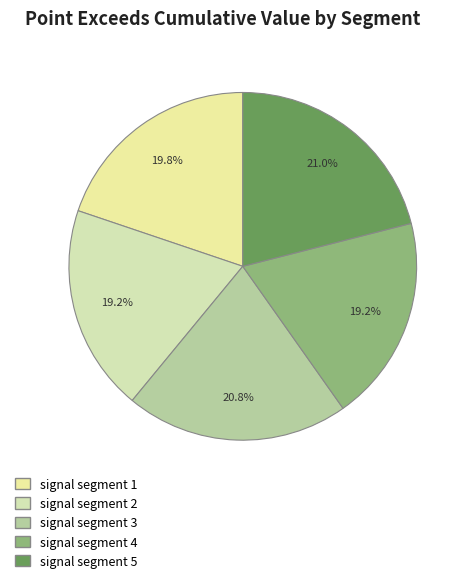

To the nearest percent, what is the average slice percentage?

20%